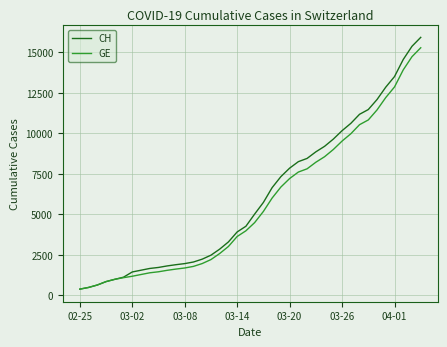

What is the minimum value for CH?

375